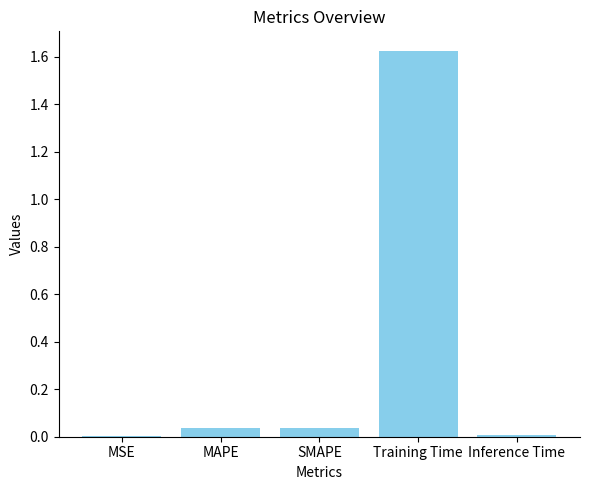

Which has a higher value, Training Time or Inference Time?

Training Time